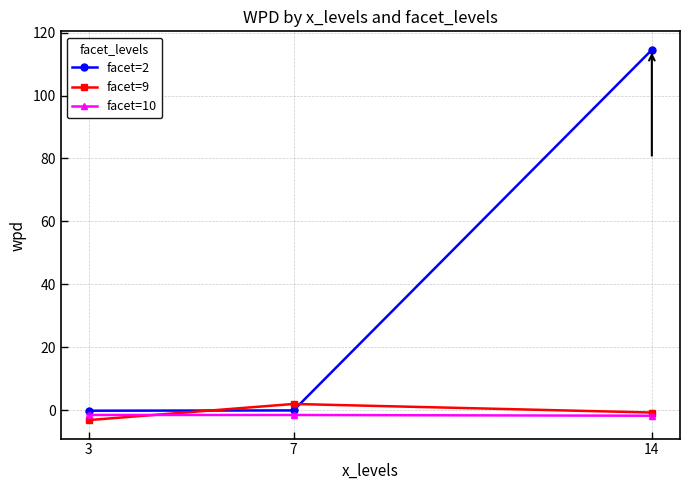

What is the smallest value displayed?

-3.2